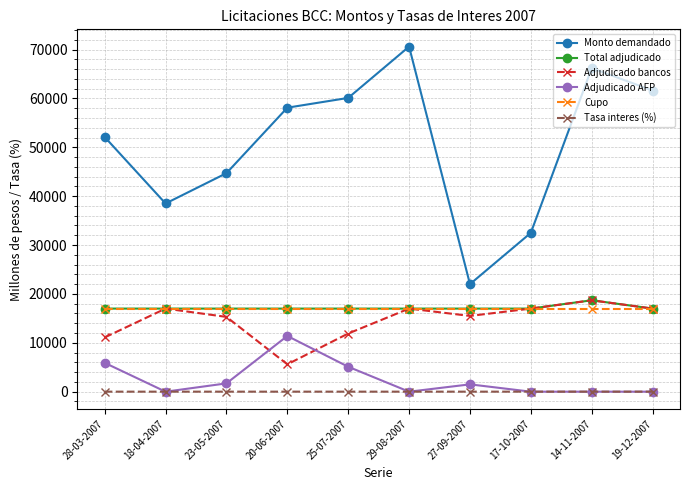

What is the label of the 2nd point from the right?

14-11-2007